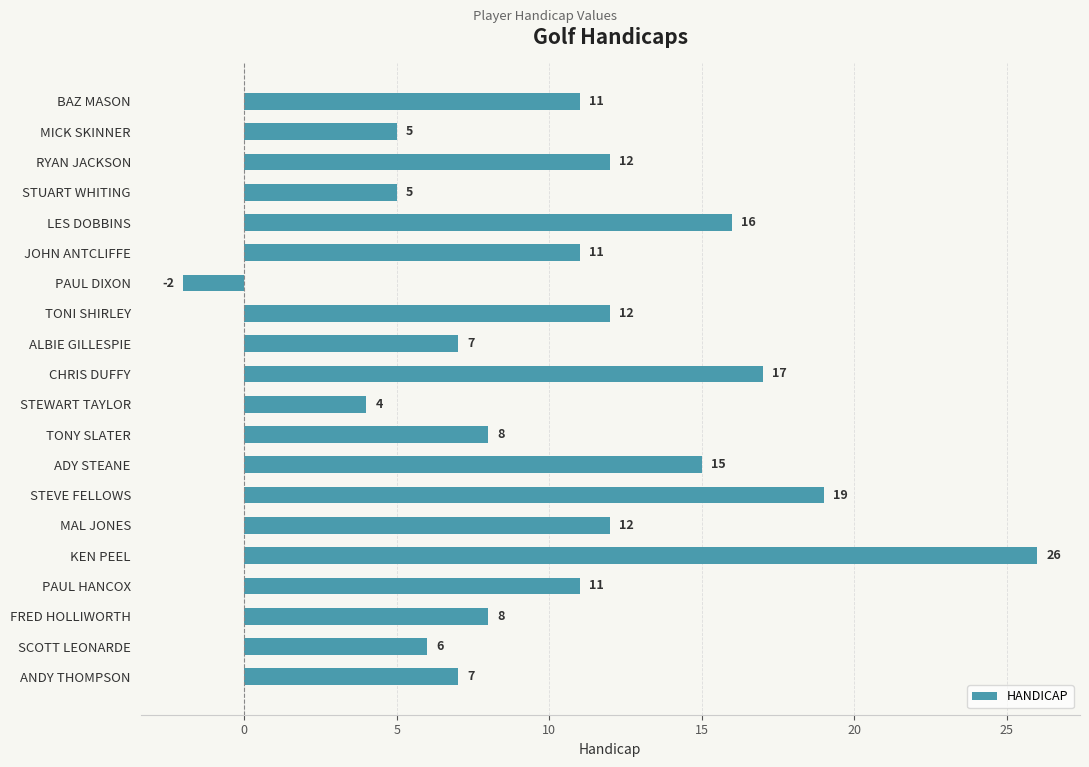

How many data points does each series have?

20